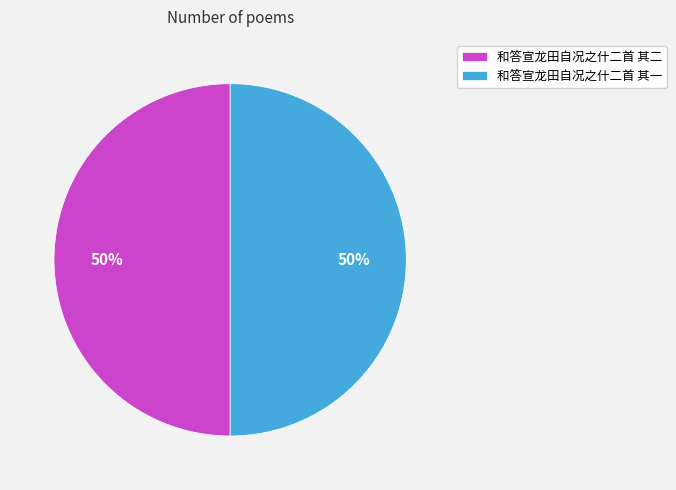

How many segments does this pie chart have?

2